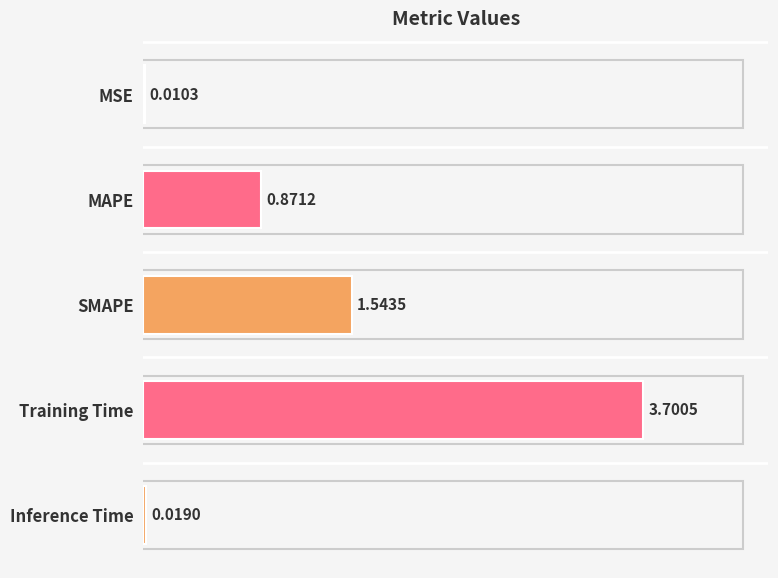

Reading left to right, transcribe all the data shown in this chart.

MSE=0.0	MAPE=0.9	SMAPE=1.5	Training Time=3.7	Inference Time=0.0